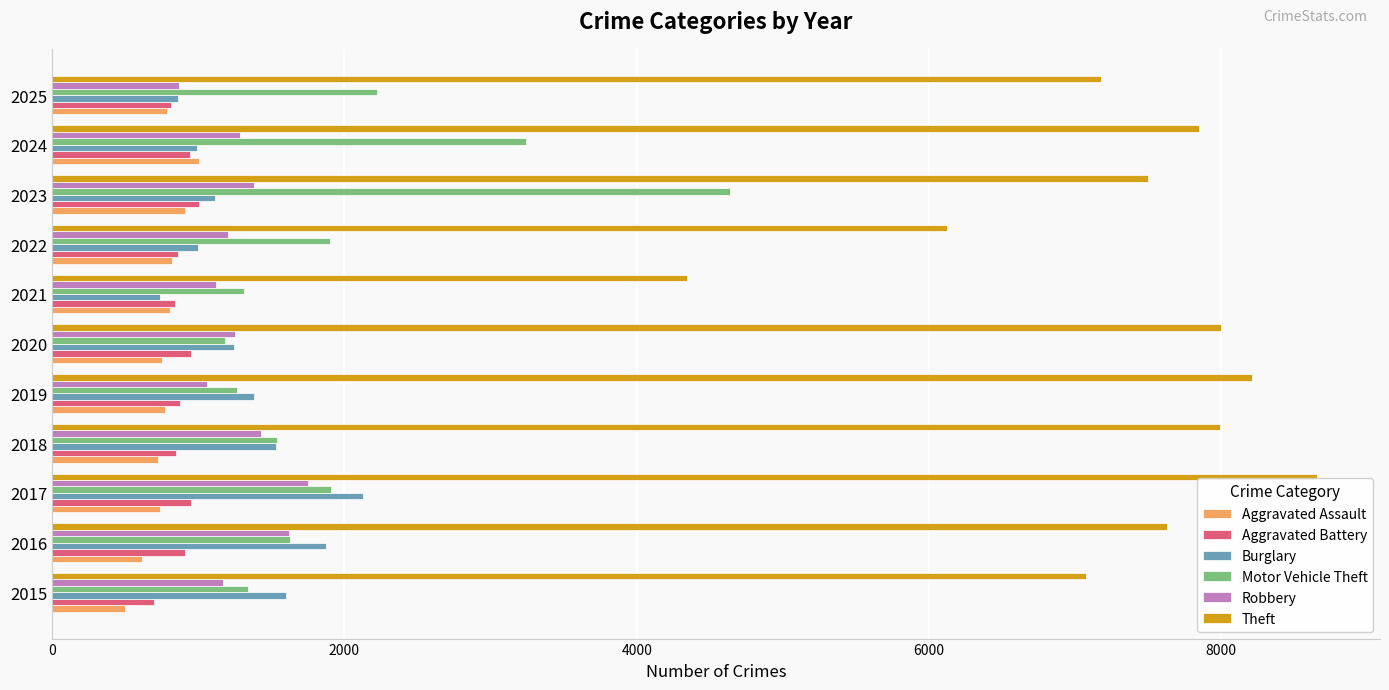

At which label does Motor Vehicle Theft reach its peak?

2023